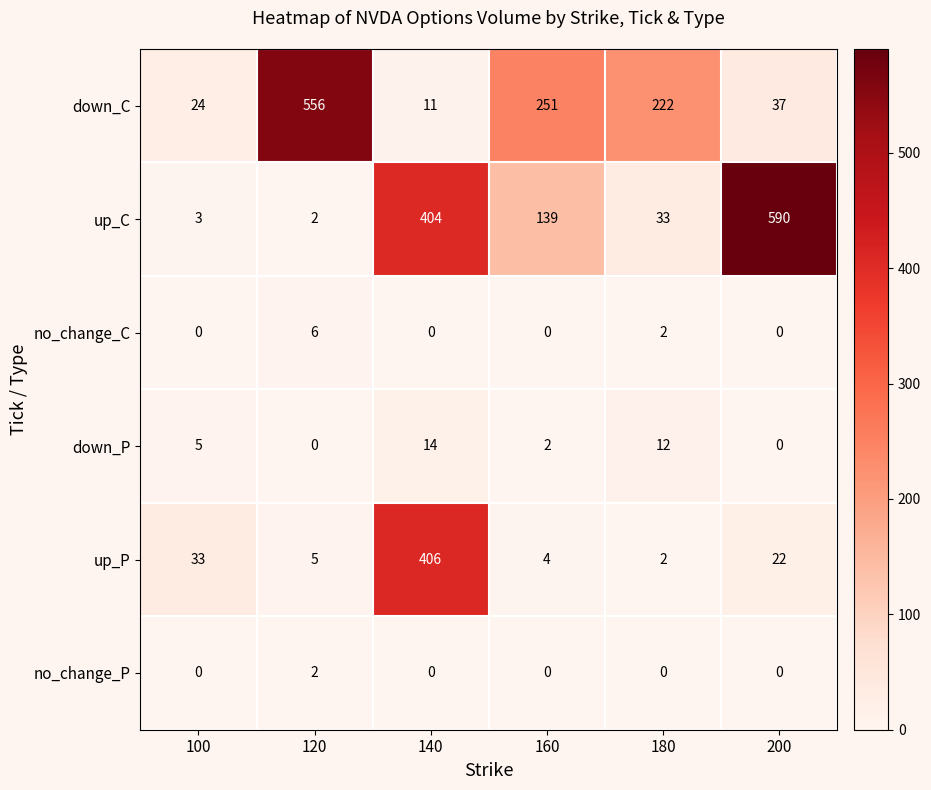

Between 140 and 200, which series saw the biggest shift?

up_P